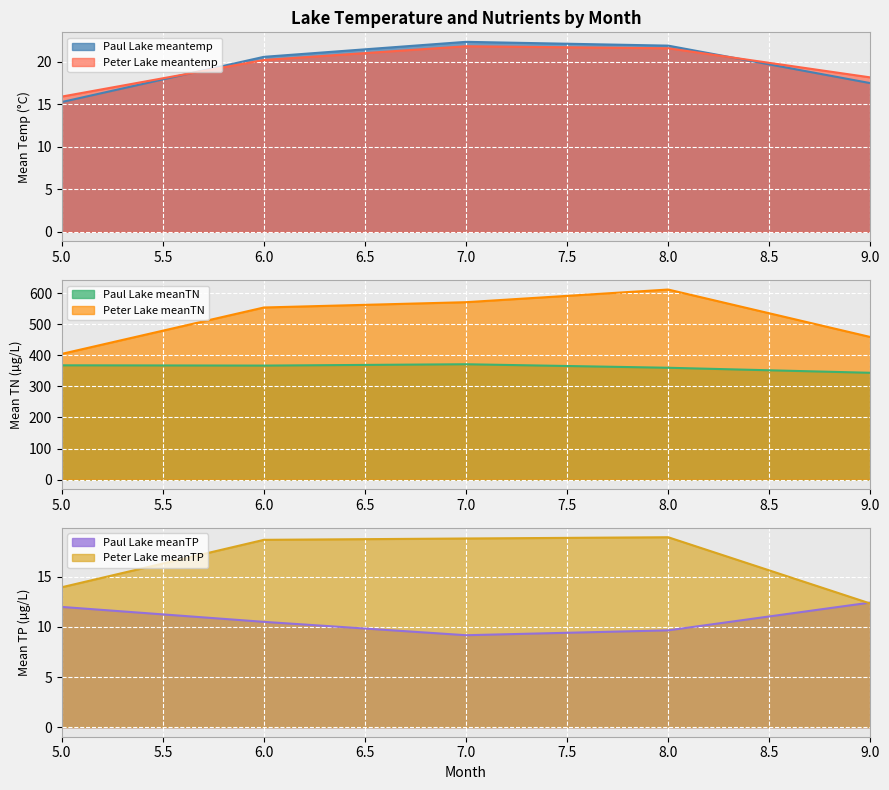

True or false: Paul Lake meanTP has a value of 14.9 at 8.

False